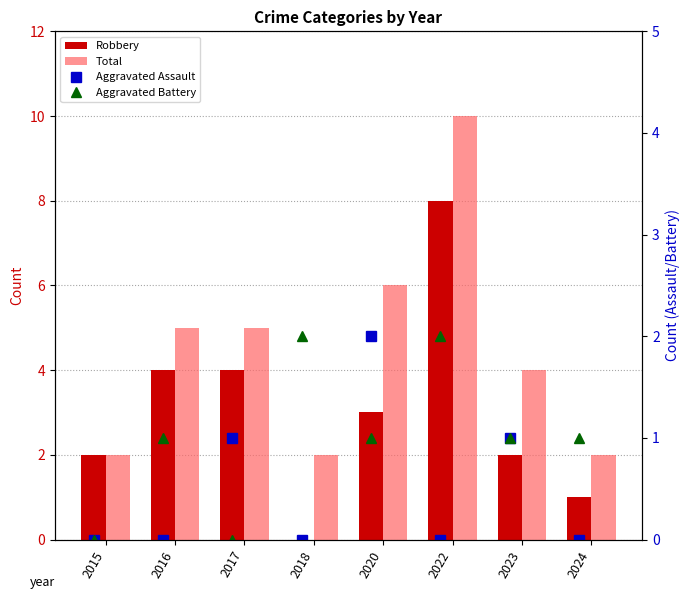

The value of Aggravated Assault at 2018 is 1. True or false?

False